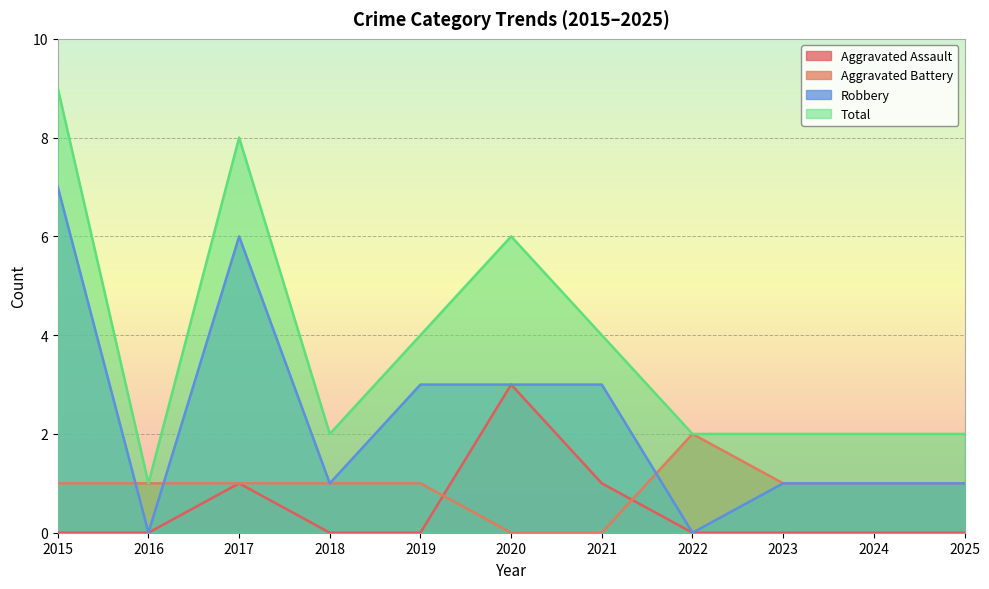

What is the value of the Robbery point at the 5th from the left?

3